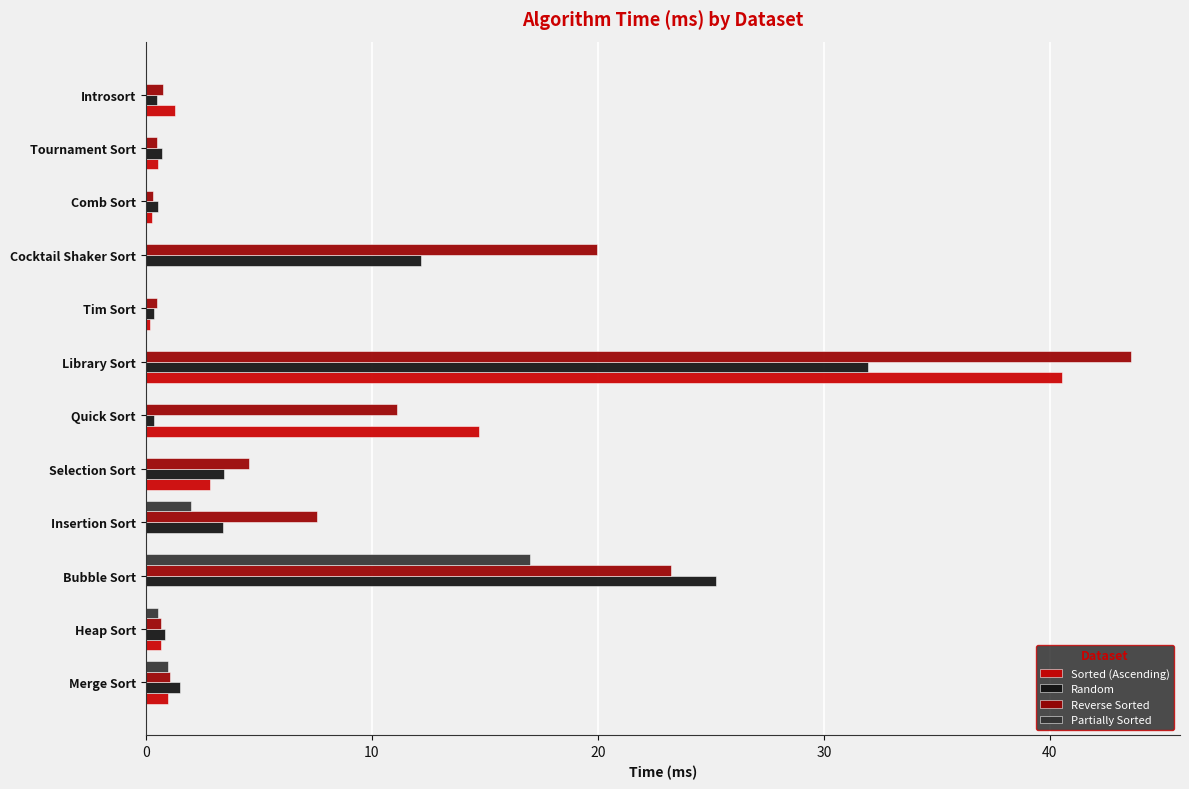

What is the greatest value displayed?

43.6